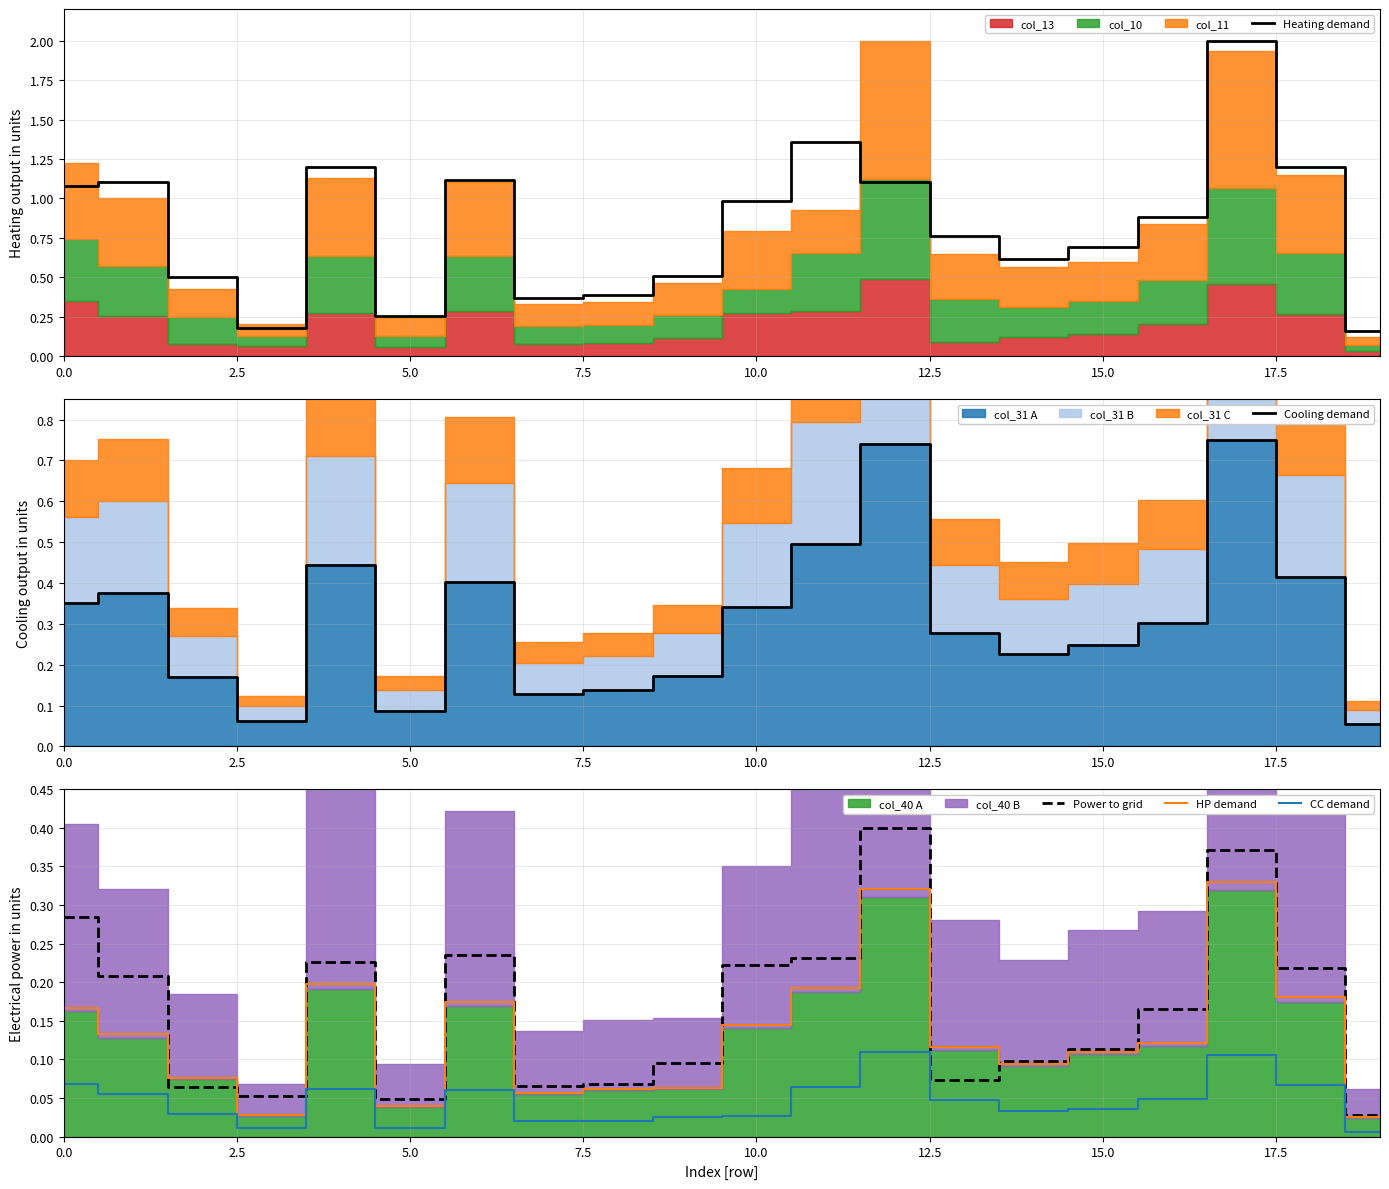

Rank the series at 12 from highest to lowest value.

Heating demand, Cooling demand, Power to grid, HP demand, CC demand